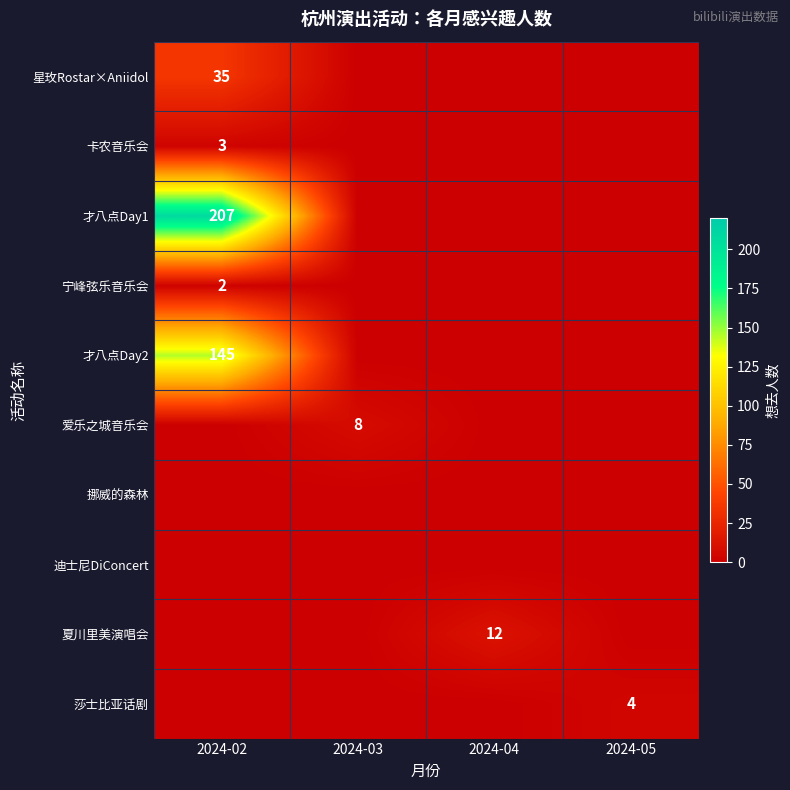

Count the number of data series in this chart.

10